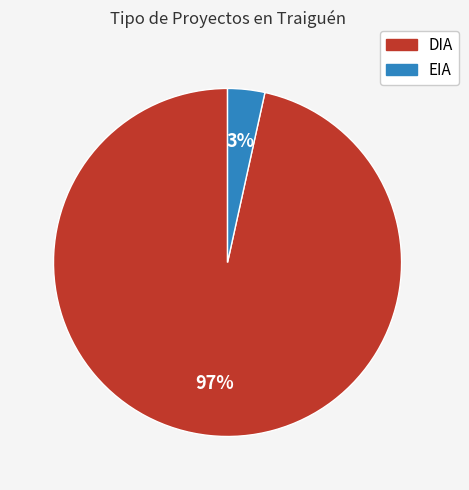

True or false: EIA accounts for 3% of the total.

True